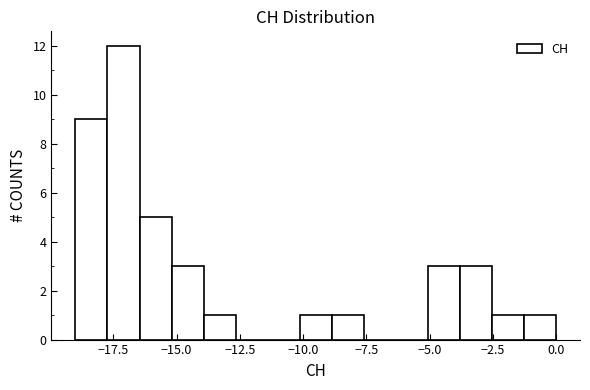

Read against the x-axis, roughly where is the centre of the tallest bar?

-17.0